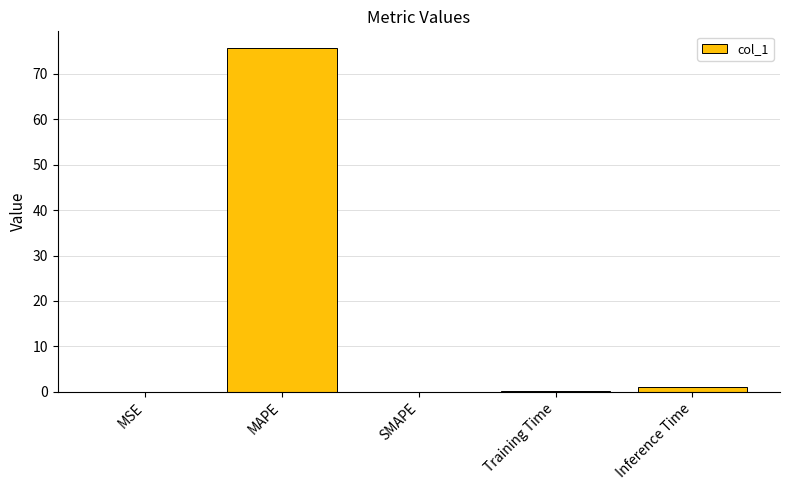

Is it true that the value at SMAPE is 0.0?

True